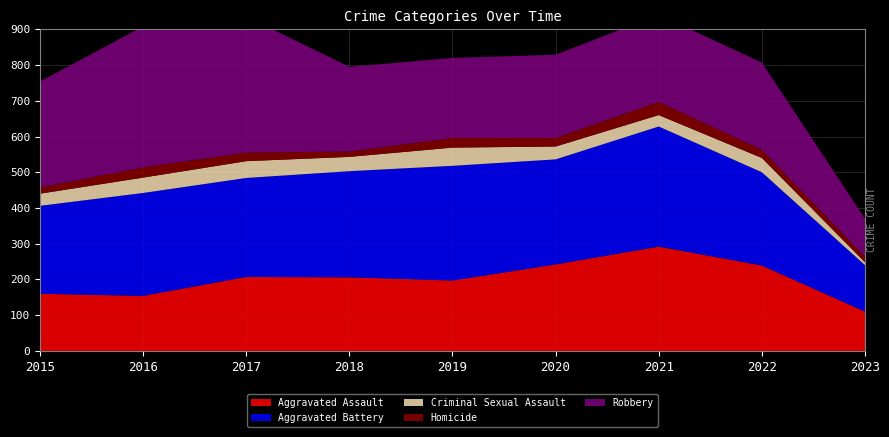

Reading left to right, list all the values displayed in this chart.

Aggravated Assault: 160	154	207	206	197	242	292	239	110
Aggravated Battery: 246	288	277	297	321	294	336	261	130
Criminal Sexual Assault: 34	43	47	40	51	36	32	40	8
Homicide: 17	29	24	15	27	24	37	23	16
Robbery: 297	394	381	237	224	233	244	244	106